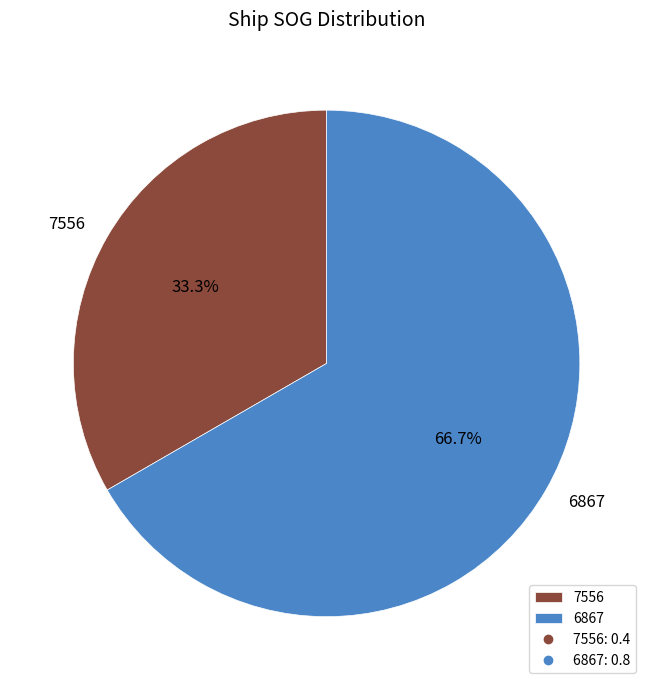

Is it true that 7556 is 46% of the pie?

False